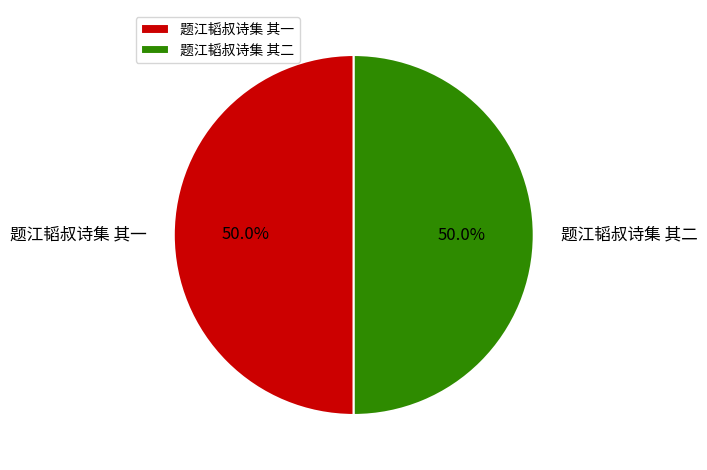

What is the ratio of the value at 题江韬叔诗集 其二 to the value at 题江韬叔诗集 其一?

1.0